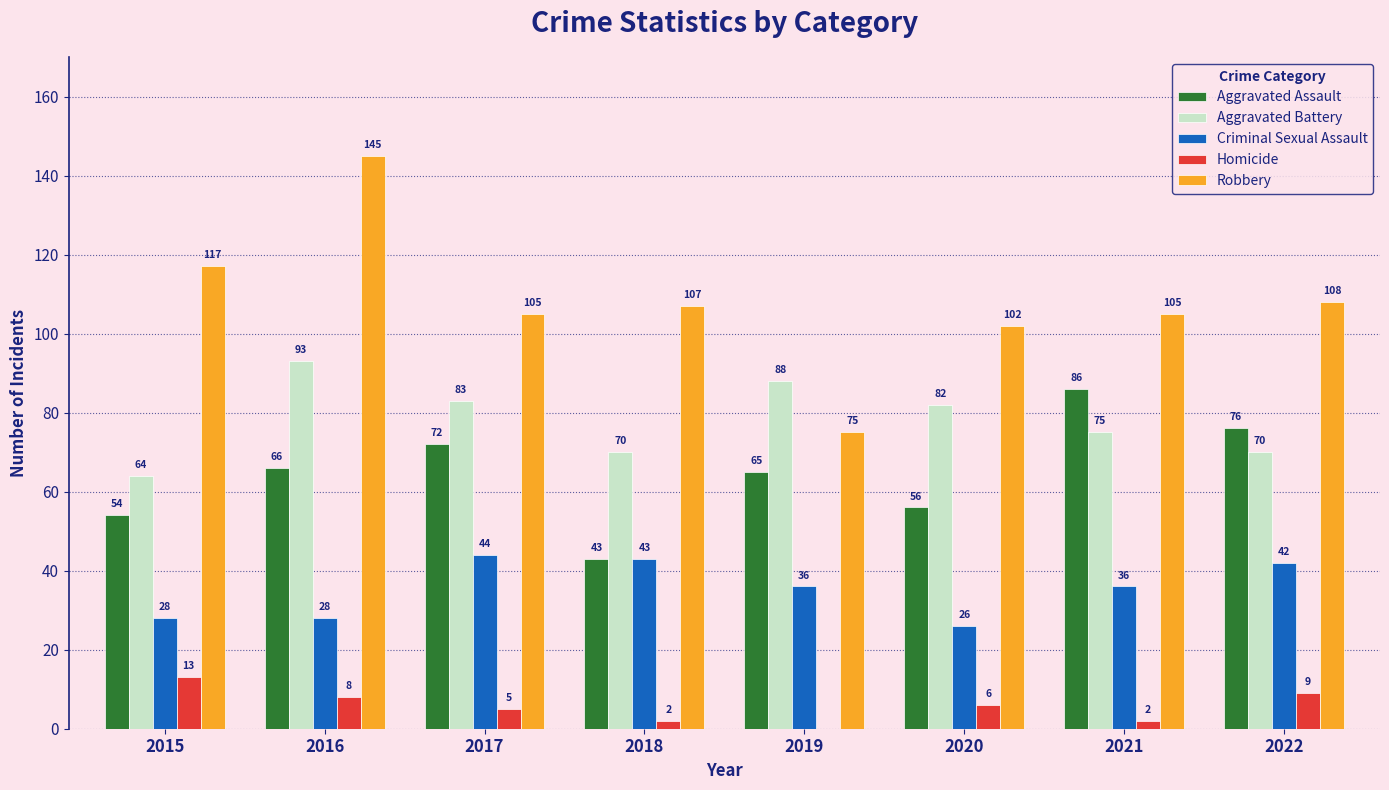

At which category is the sum across all series the highest?

2016